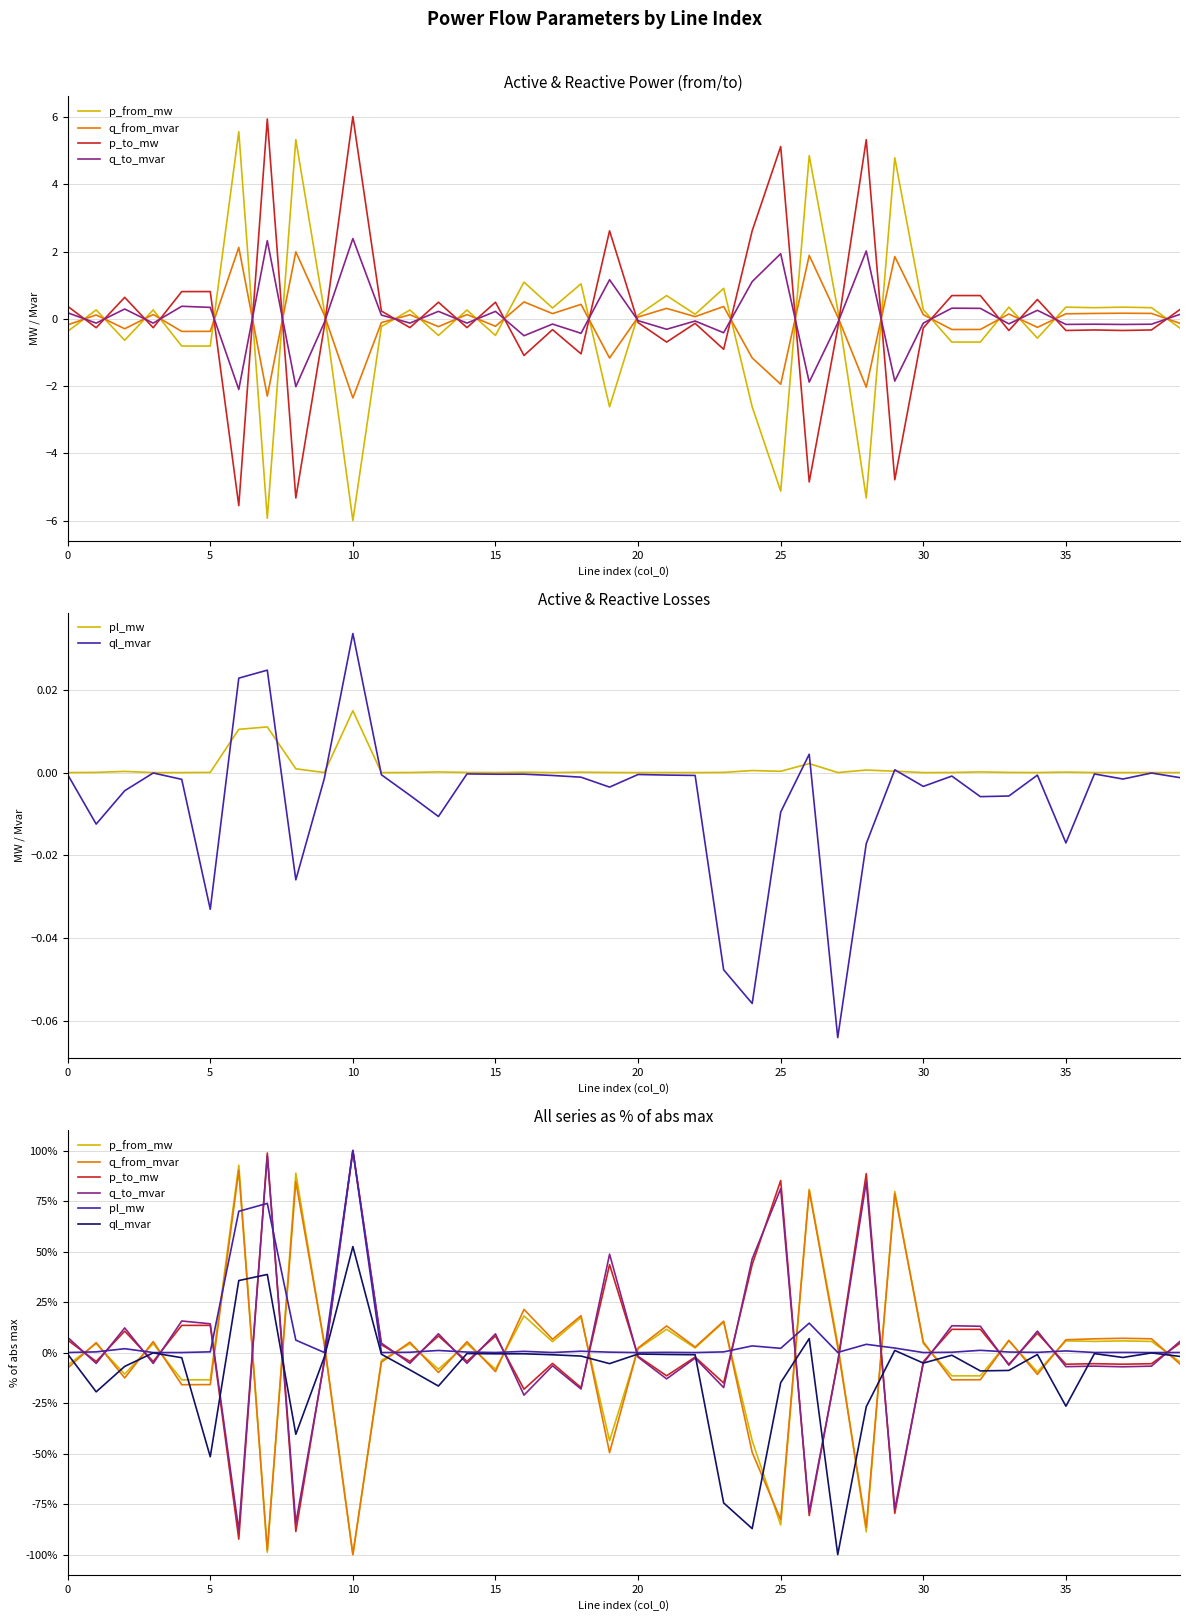

Count the number of categories in the chart.

40